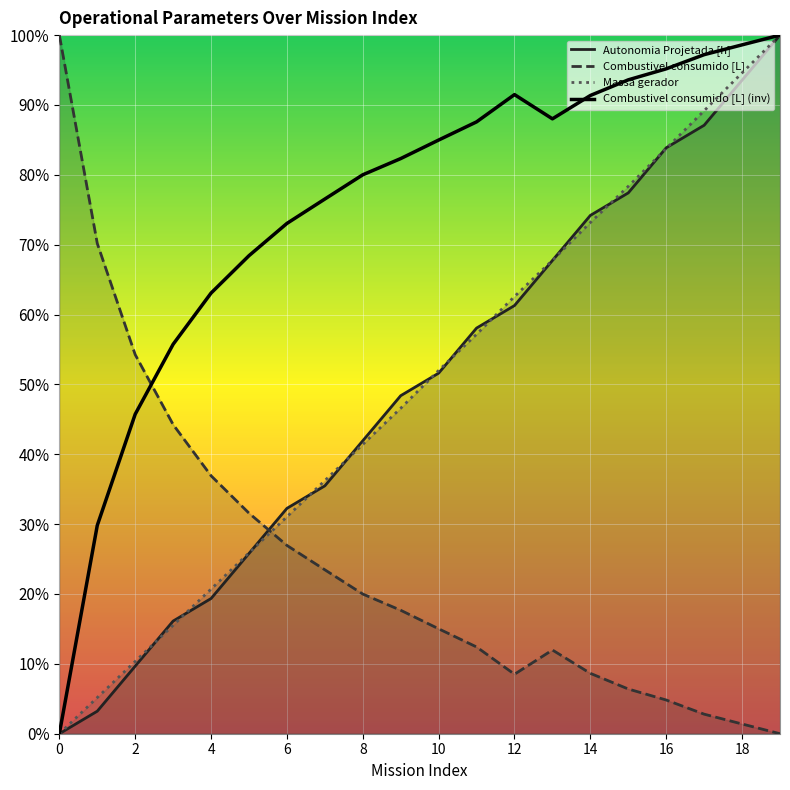

True or false: Massa gerador has a value of 1.4 at 16.

False